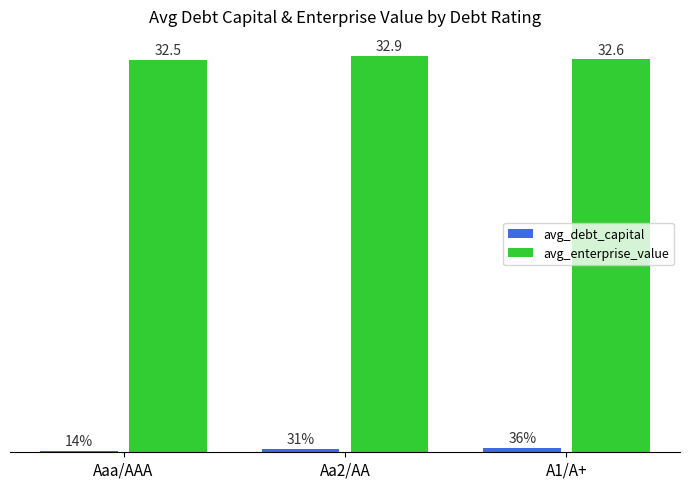

Which series has the largest range (max minus min)?

avg_enterprise_value